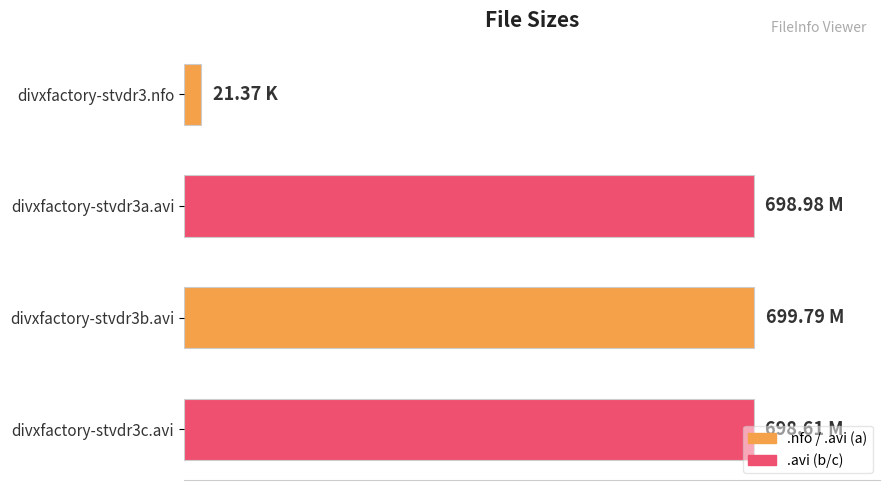

Are the bars horizontal?

Yes